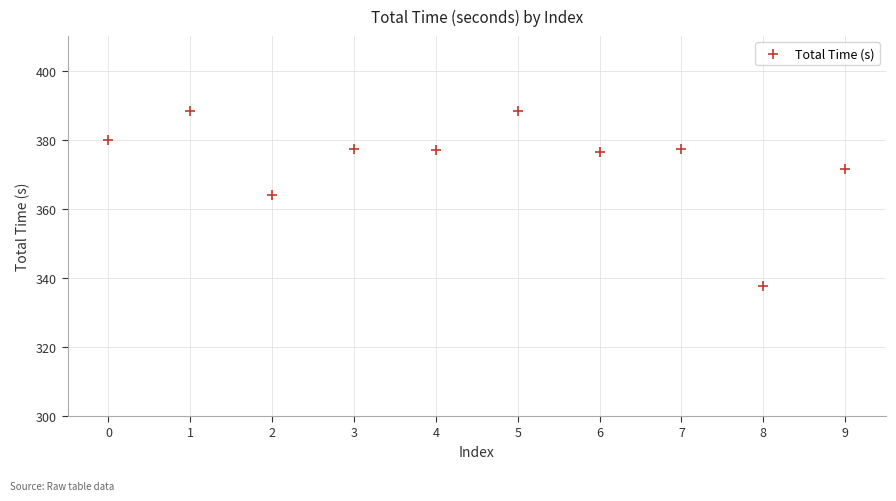

What is the average Y value?

373.8